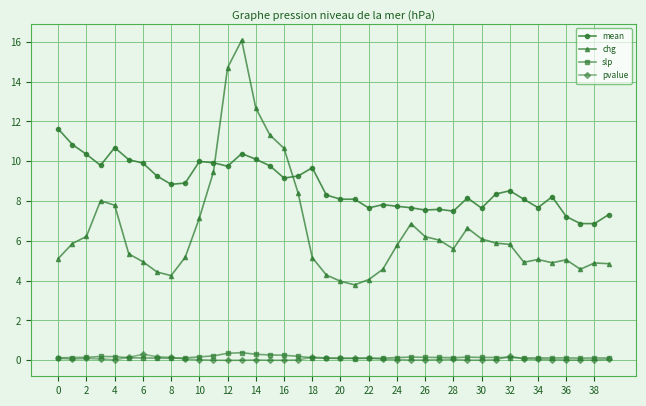

Which series has the largest range (max minus min)?

chg